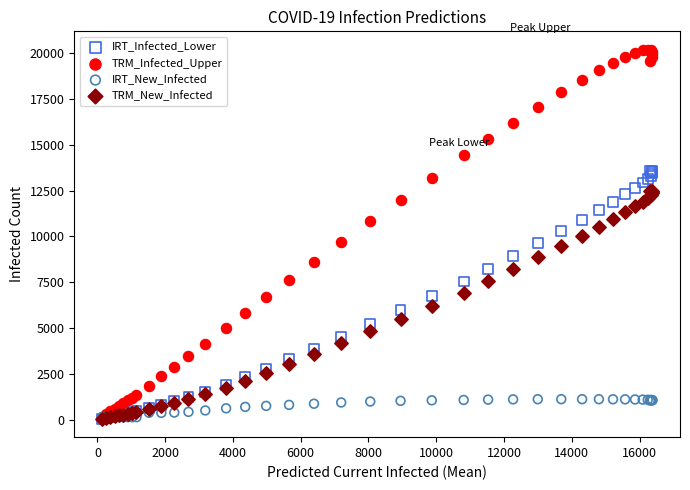

Which series reaches the maximum Y coordinate?

TRM_Infected_Upper